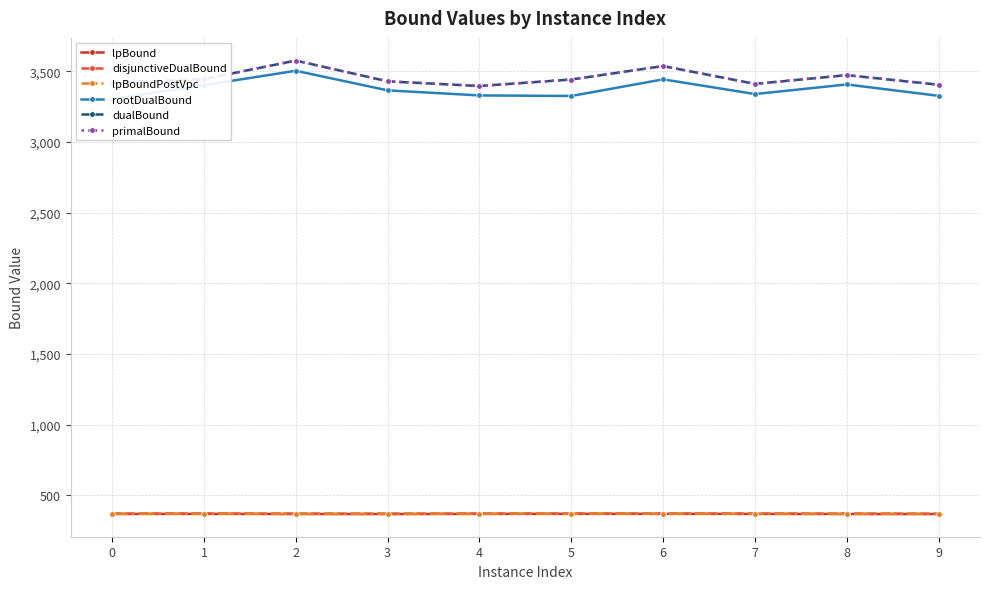

Which series has the largest total across all categories?

dualBound